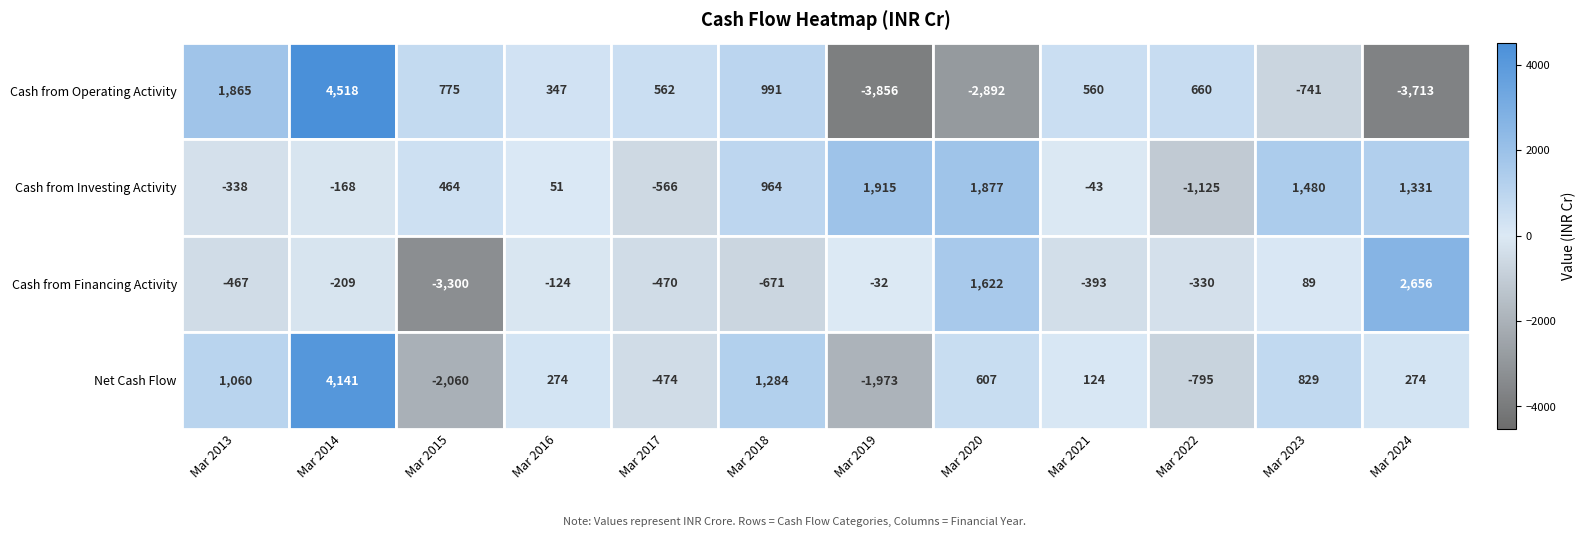

Reading left to right, extract all data points from this chart.

Cash from Operating Activity: Mar 2013=1865	Mar 2014=4518	Mar 2015=775	Mar 2016=347	Mar 2017=562	Mar 2018=991	Mar 2019=-3856	Mar 2020=-2892	Mar 2021=560	Mar 2022=660	Mar 2023=-741	Mar 2024=-3713
Cash from Investing Activity: Mar 2013=-338	Mar 2014=-168	Mar 2015=464	Mar 2016=51	Mar 2017=-566	Mar 2018=964	Mar 2019=1915	Mar 2020=1877	Mar 2021=-43	Mar 2022=-1125	Mar 2023=1480	Mar 2024=1331
Cash from Financing Activity: Mar 2013=-467	Mar 2014=-209	Mar 2015=-3300	Mar 2016=-124	Mar 2017=-470	Mar 2018=-671	Mar 2019=-32	Mar 2020=1622	Mar 2021=-393	Mar 2022=-330	Mar 2023=89	Mar 2024=2656
Net Cash Flow: Mar 2013=1060	Mar 2014=4141	Mar 2015=-2060	Mar 2016=274	Mar 2017=-474	Mar 2018=1284	Mar 2019=-1973	Mar 2020=607	Mar 2021=124	Mar 2022=-795	Mar 2023=829	Mar 2024=274